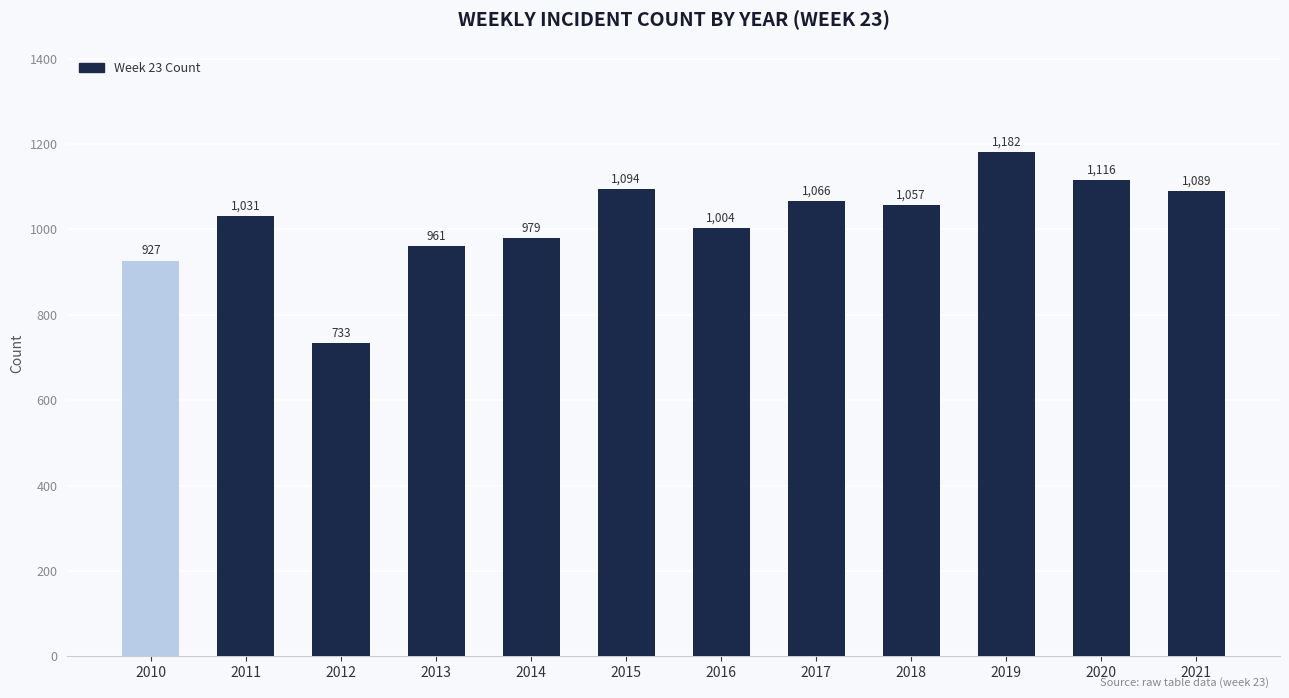

Is it true that the value at 2019 is 1182?

True